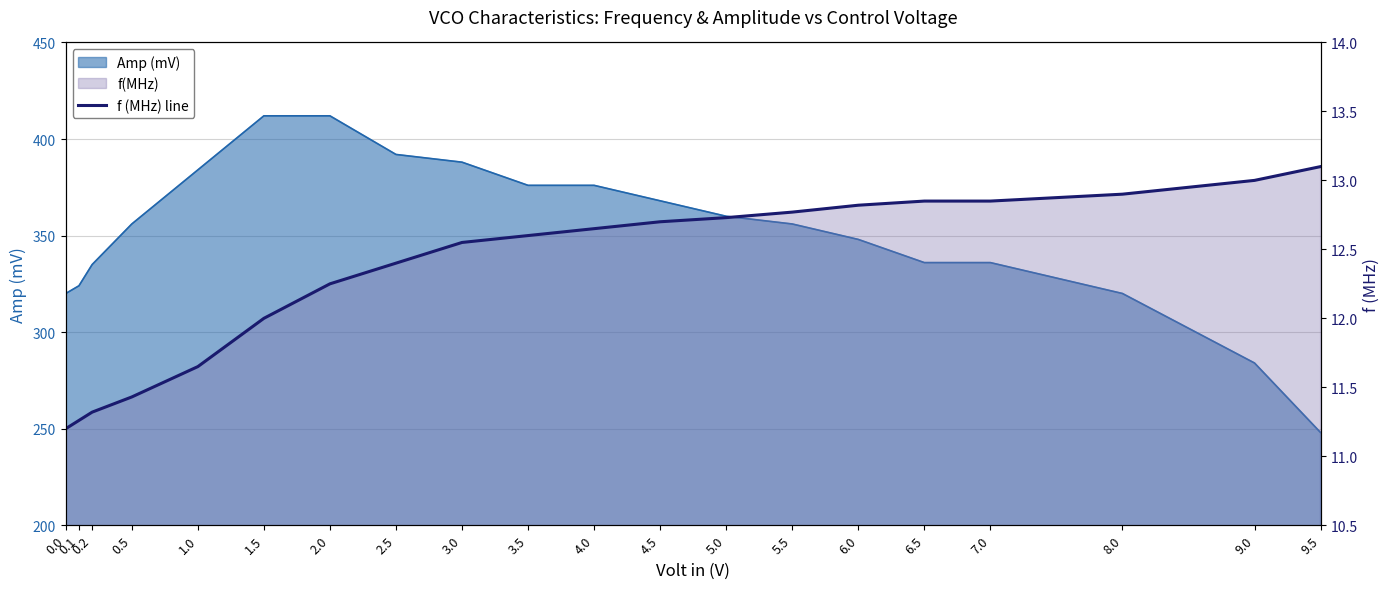

Is it true that the value at 9.0 is 13.0?

True